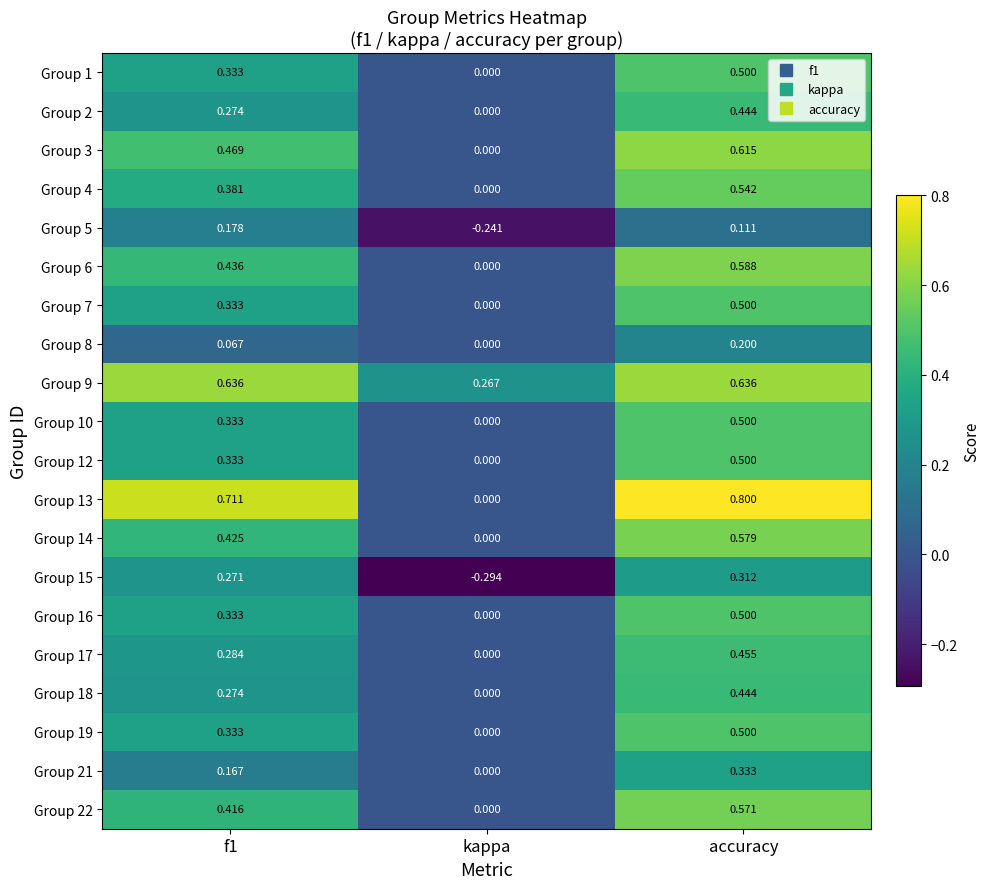

Which label corresponds to the largest value in the chart?

accuracy